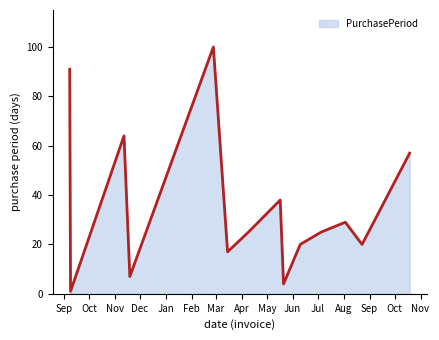

What is the difference between the maximum and minimum values?

99